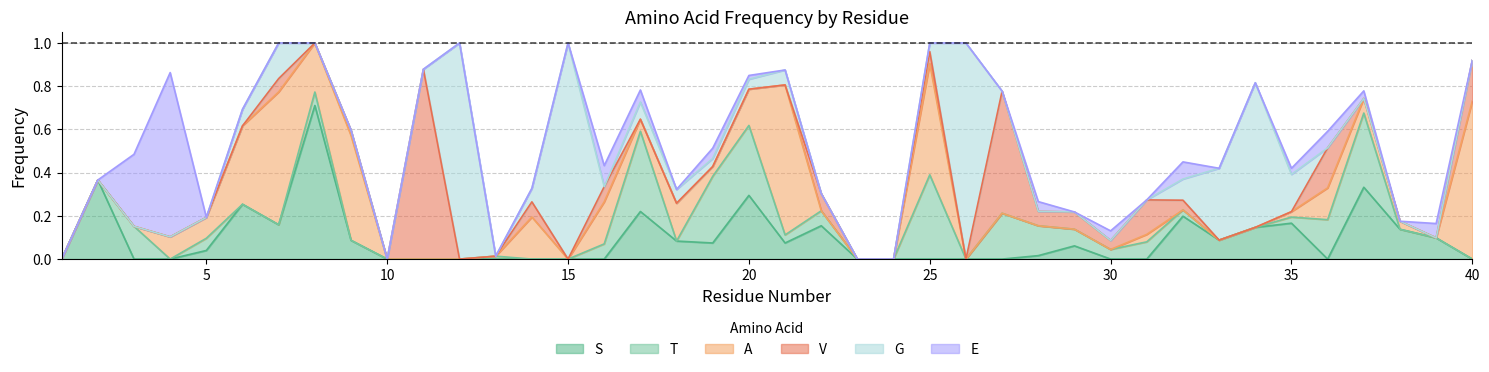

How many values in the G series exceed 0?

16